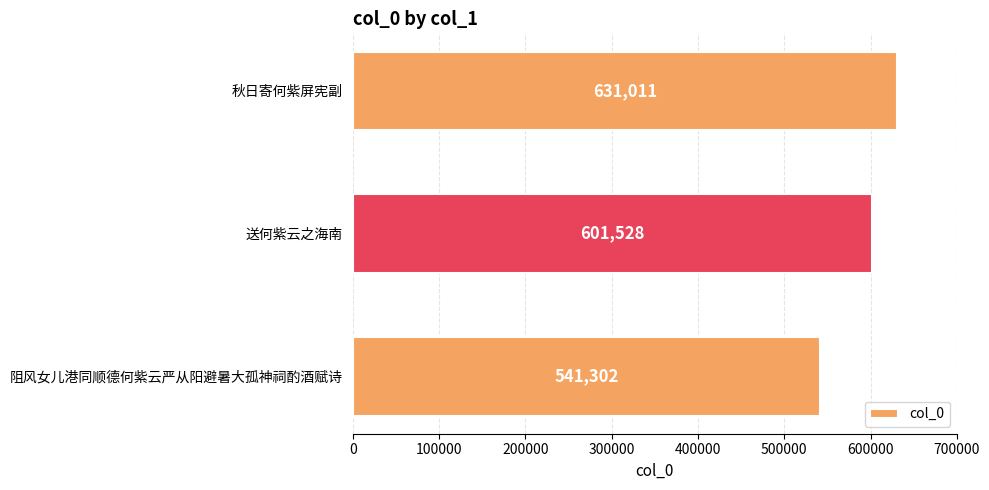

What is the approximate value at 阻风女儿港同顺德何紫云严从阳避暑大孤神祠酌酒赋诗, to the nearest 50?

541300